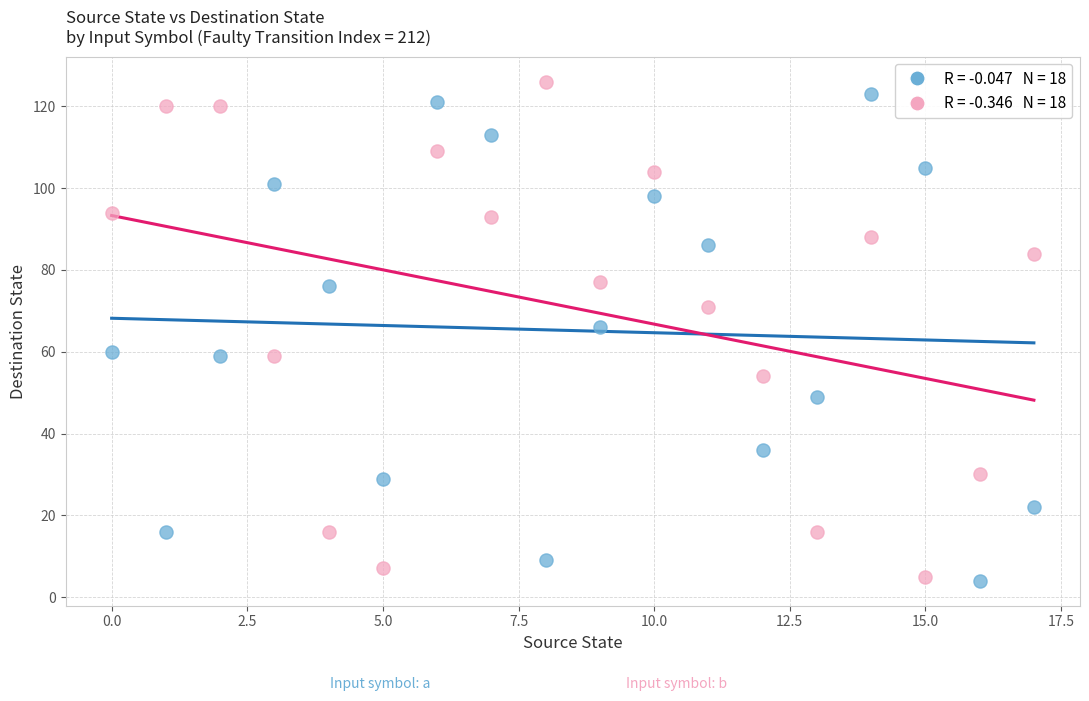

Across all data points, what is the range of Y values (max minus min)?

122